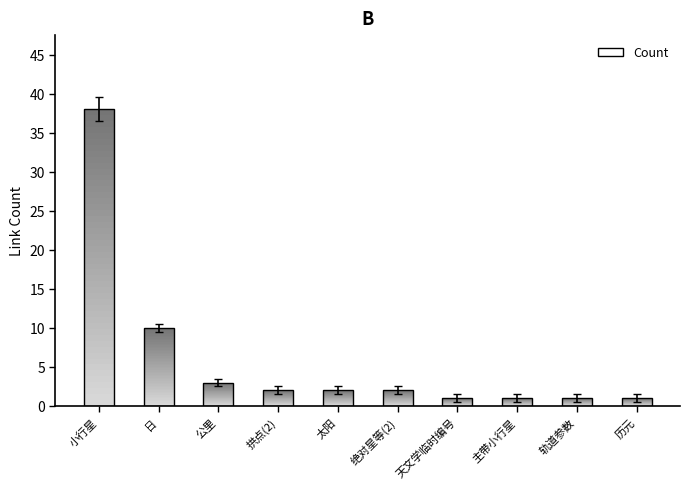

What is the label of the 10th bar from the right?

小行星